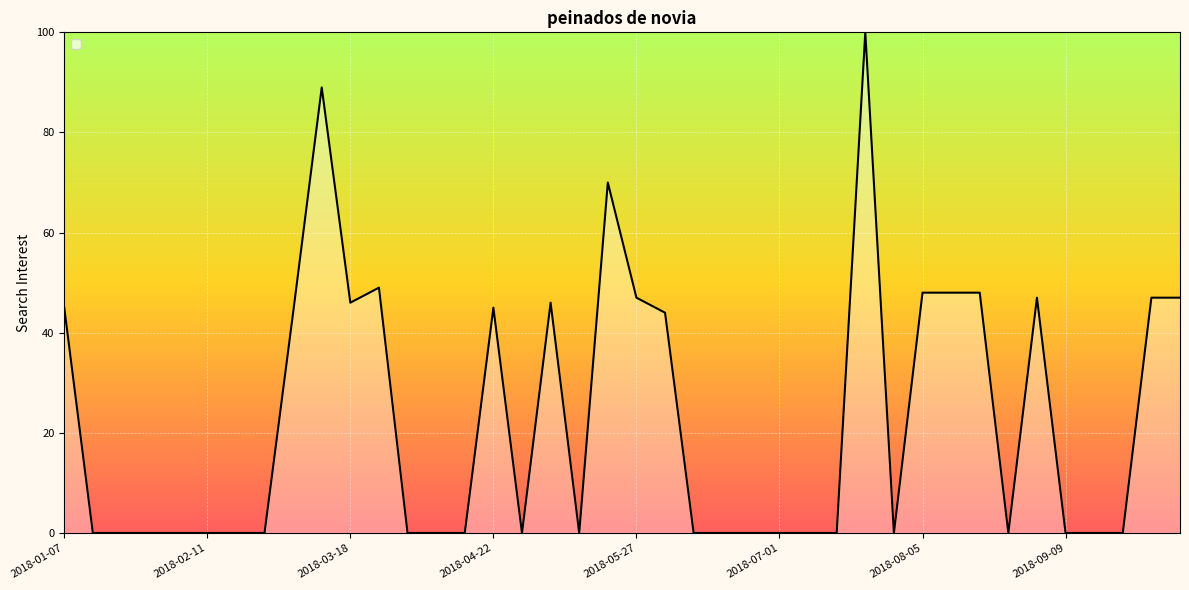

How many lines are shown in the chart?

1